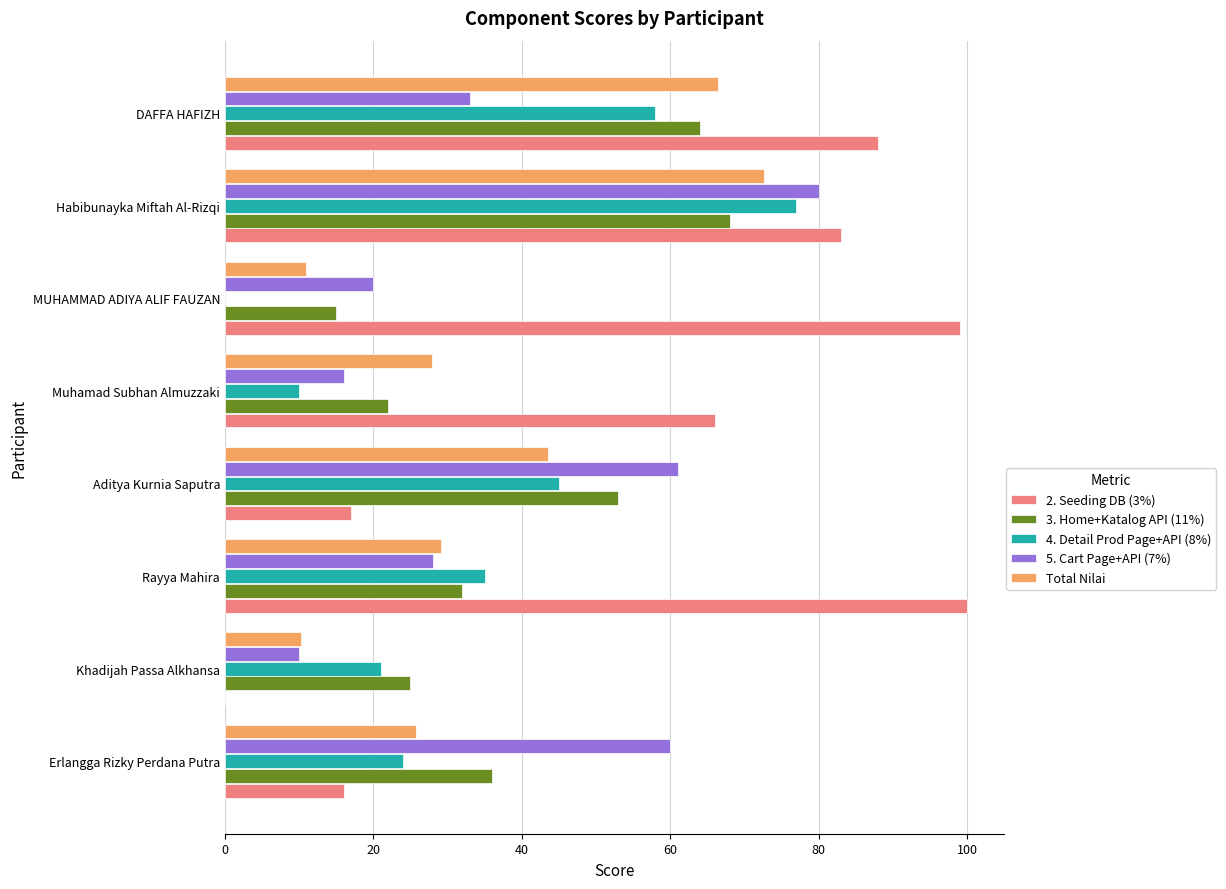

Between Rayya Mahira and MUHAMMAD ADIYA ALIF FAUZAN, which series saw the biggest shift?

4. Detail Prod Page+API (8%)